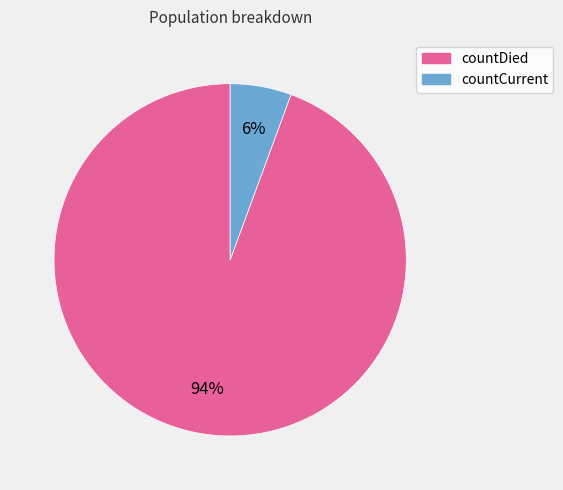

How many slices are in this pie chart?

2